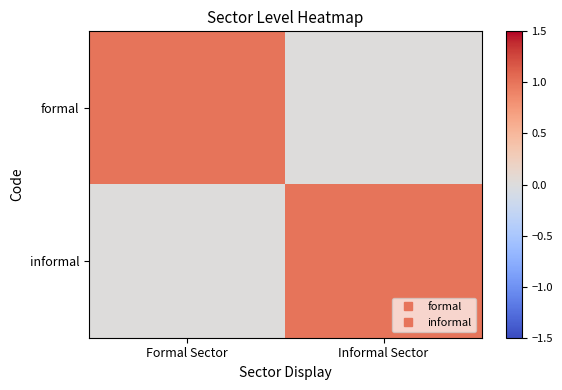

How many distinct data groups are displayed?

2